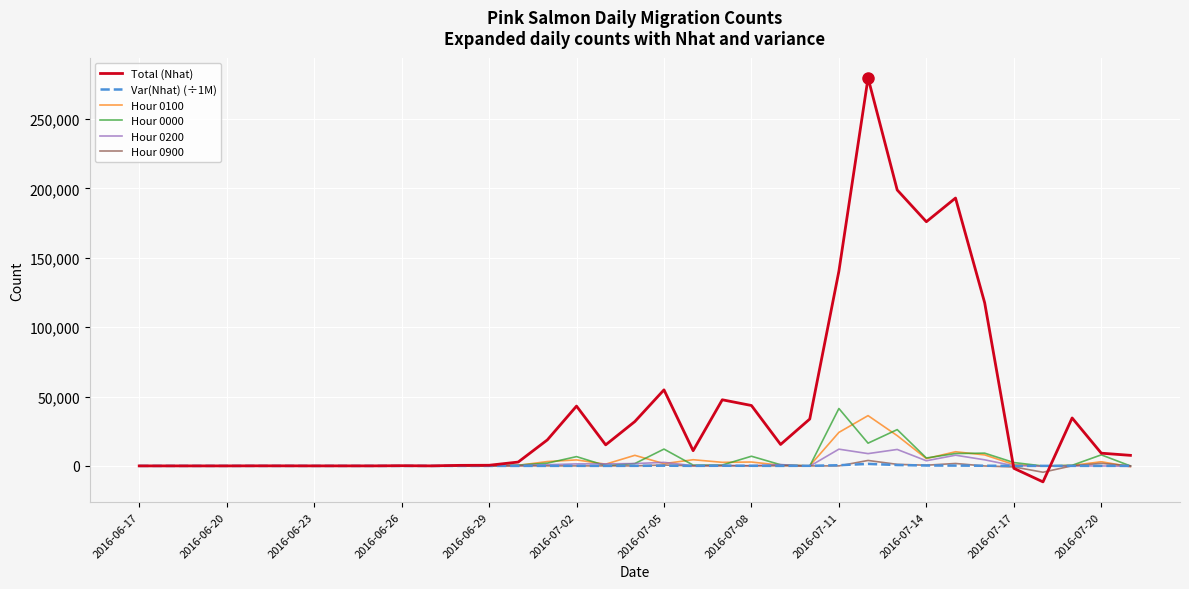

Which series has the largest total across all categories?

Total (Nhat)